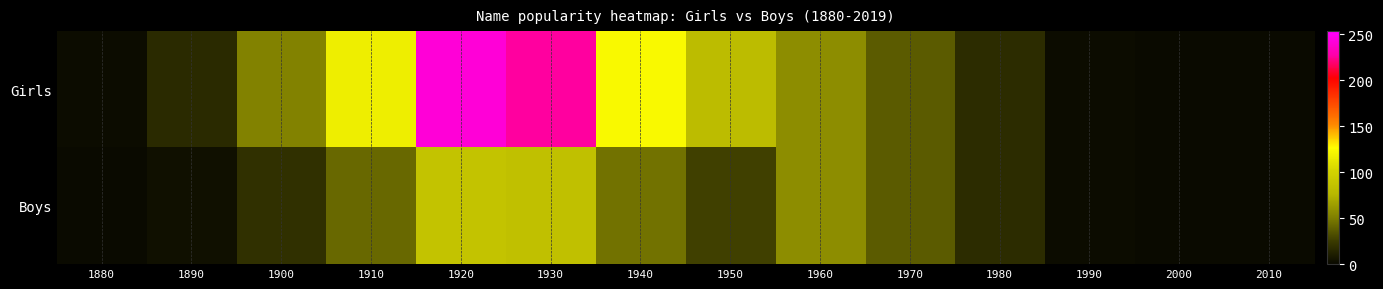

Which series changed the most between 1930 and 2000?

Girls